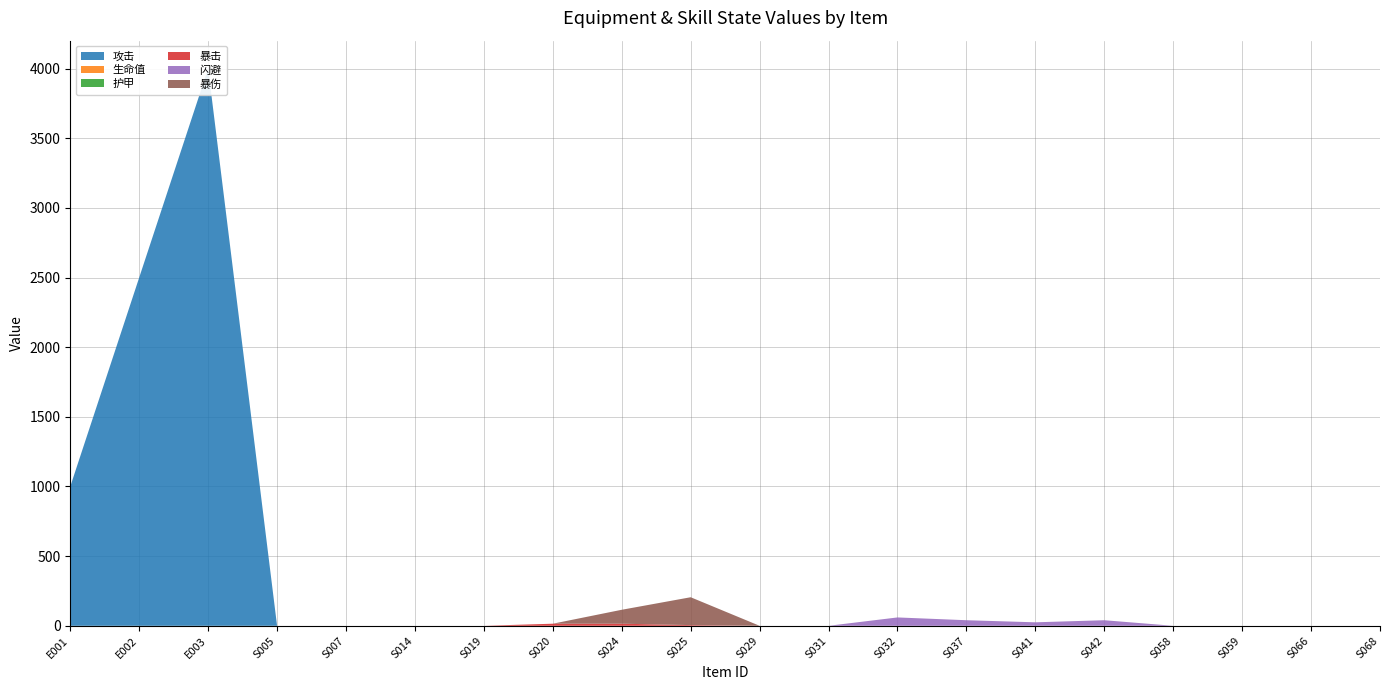

Reading left to right, transcribe all the data shown in this chart.

攻击: E001=1000	E002=2500	E003=4000	S005=0	S007=0	S014=0	S019=0	S020=0	S024=0	S025=0	S029=0	S031=0	S032=0	S037=0	S041=0	S042=0	S058=0	S059=0	S066=0	S068=0
生命值: E001=0	E002=0	E003=0	S005=0	S007=0	S014=0	S019=0	S020=0	S024=0	S025=0	S029=0	S031=0	S032=0	S037=0	S041=0	S042=0	S058=0	S059=0	S066=0	S068=0
护甲: E001=0	E002=0	E003=0	S005=0	S007=0	S014=0	S019=0	S020=0	S024=0	S025=0	S029=0	S031=0	S032=0	S037=0	S041=0	S042=0	S058=0	S059=0	S066=0	S068=0
暴击: E001=0	E002=0	E003=0	S005=0	S007=0	S014=0	S019=0	S020=15	S024=15	S025=5	S029=0	S031=0	S032=0	S037=0	S041=0	S042=0	S058=0	S059=0	S066=0	S068=0
闪避: E001=0	E002=0	E003=0	S005=0	S007=-80	S014=0	S019=0	S020=0	S024=0	S025=0	S029=0	S031=-30	S032=60	S037=40	S041=25	S042=40	S058=0	S059=0	S066=0	S068=0
暴伤: E001=0	E002=0	E003=0	S005=0	S007=0	S014=0	S019=0	S020=0	S024=100	S025=200	S029=0	S031=0	S032=0	S037=0	S041=0	S042=0	S058=0	S059=0	S066=0	S068=0